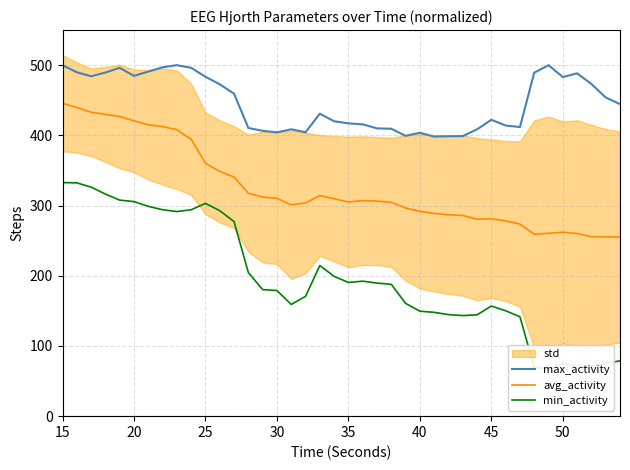

What is the value of the max_activity point at the 14th from the left?

410.5